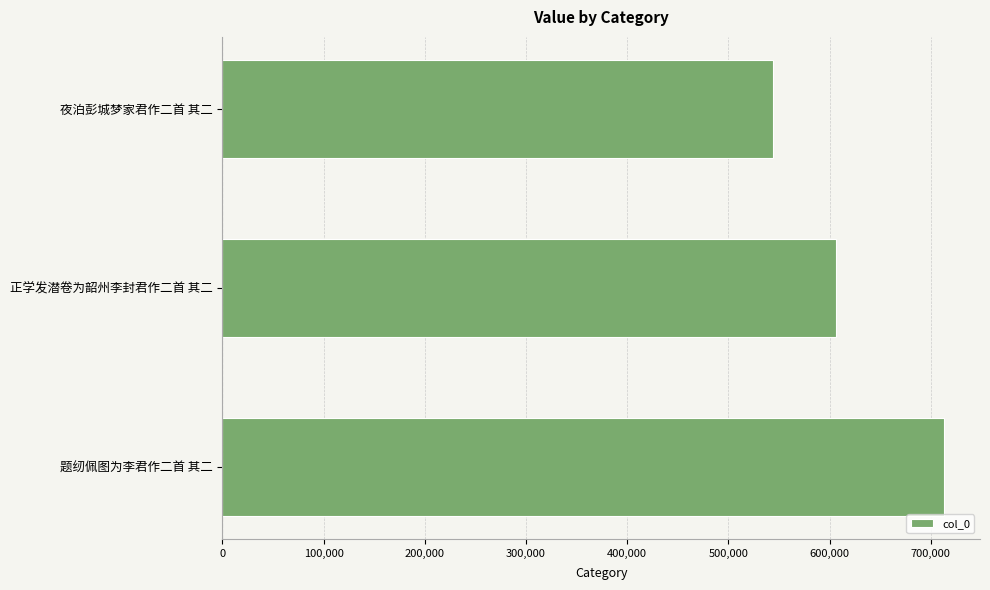

How many bars are there in total?

3